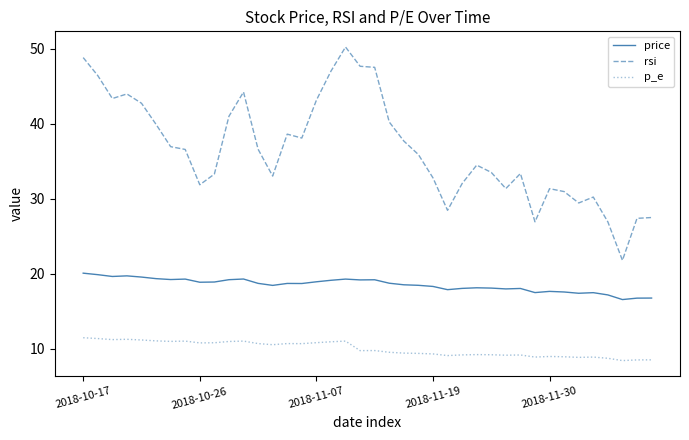

True or false: p_e and price intersect in this chart.

False